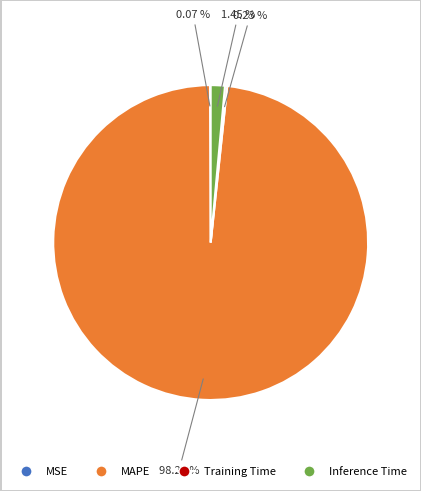

Does any single category account for the majority?

Yes